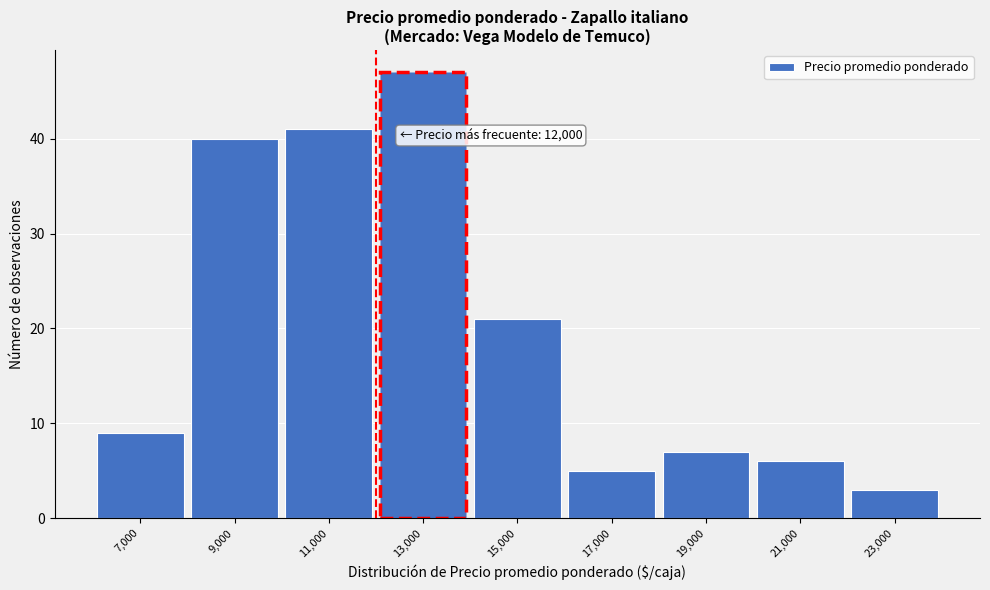

Which range on the x-axis has the tallest bar?

12000 to 14000